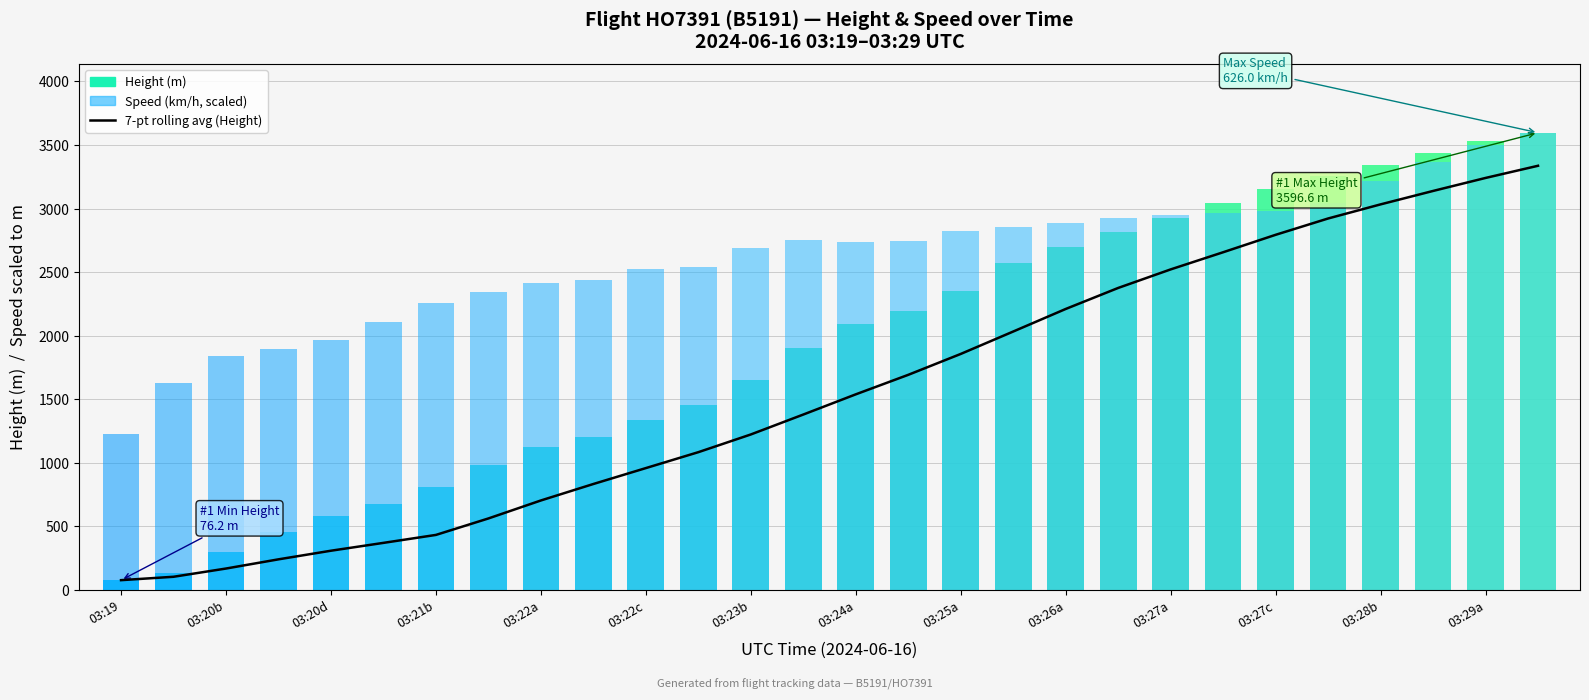

Does the chart contain any negative values?

No